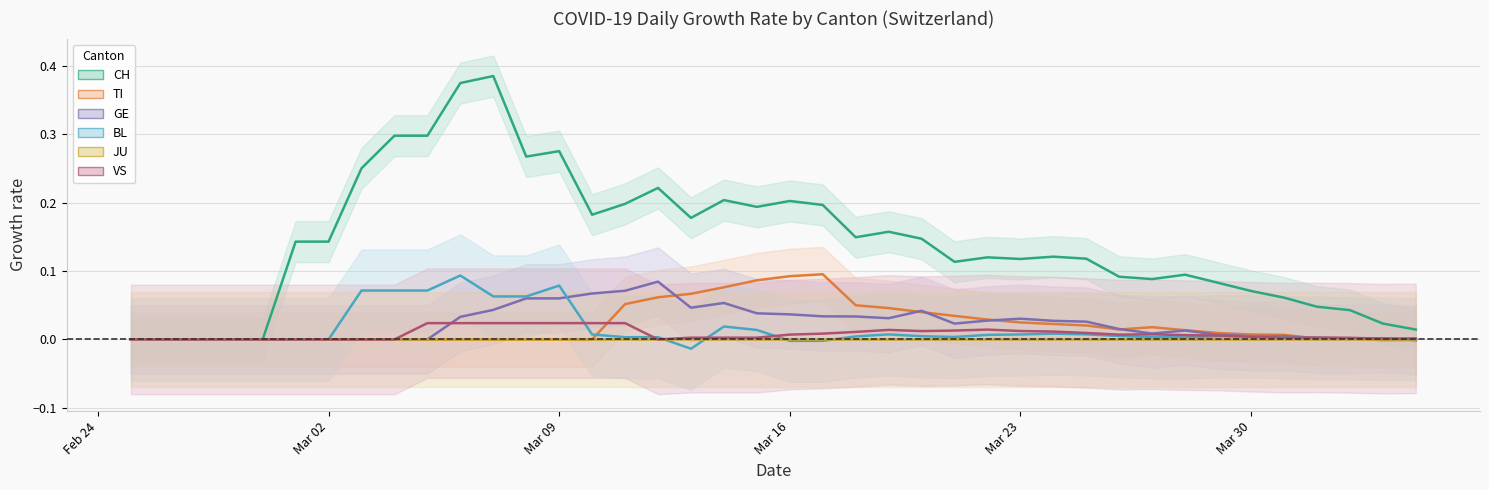

Is the value of BL (center) at 36 greater than the value of TI (center) at 35?

No